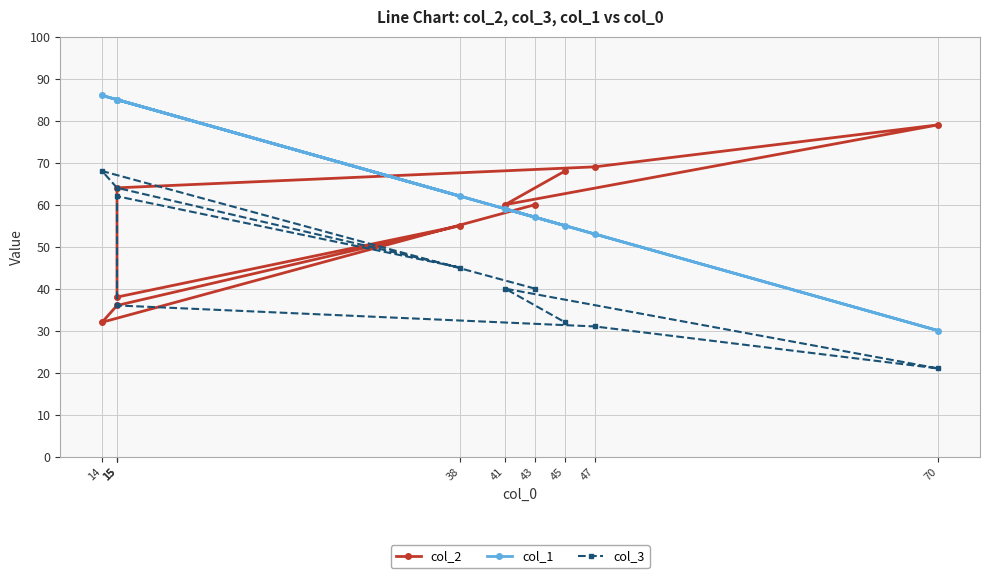

Rank the categories by col_1 value from highest to lowest.

14, 15, 15, 15, 38, 41, 43, 45, 47, 70